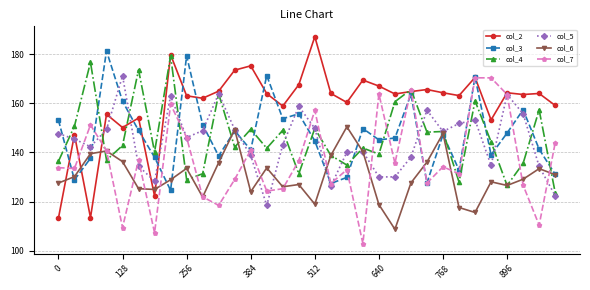

What are all the series names shown in the legend?

col_2, col_3, col_4, col_5, col_6, col_7